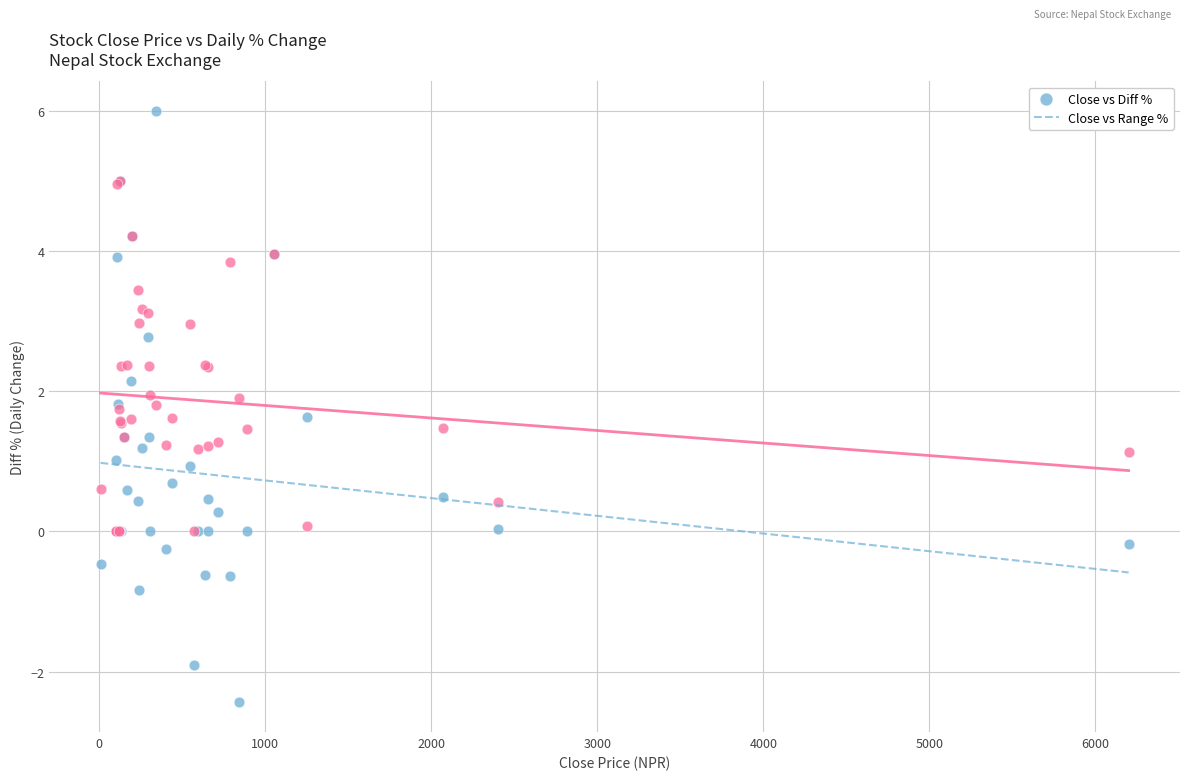

Which series has the widest spread of Y values?

Close vs Diff %